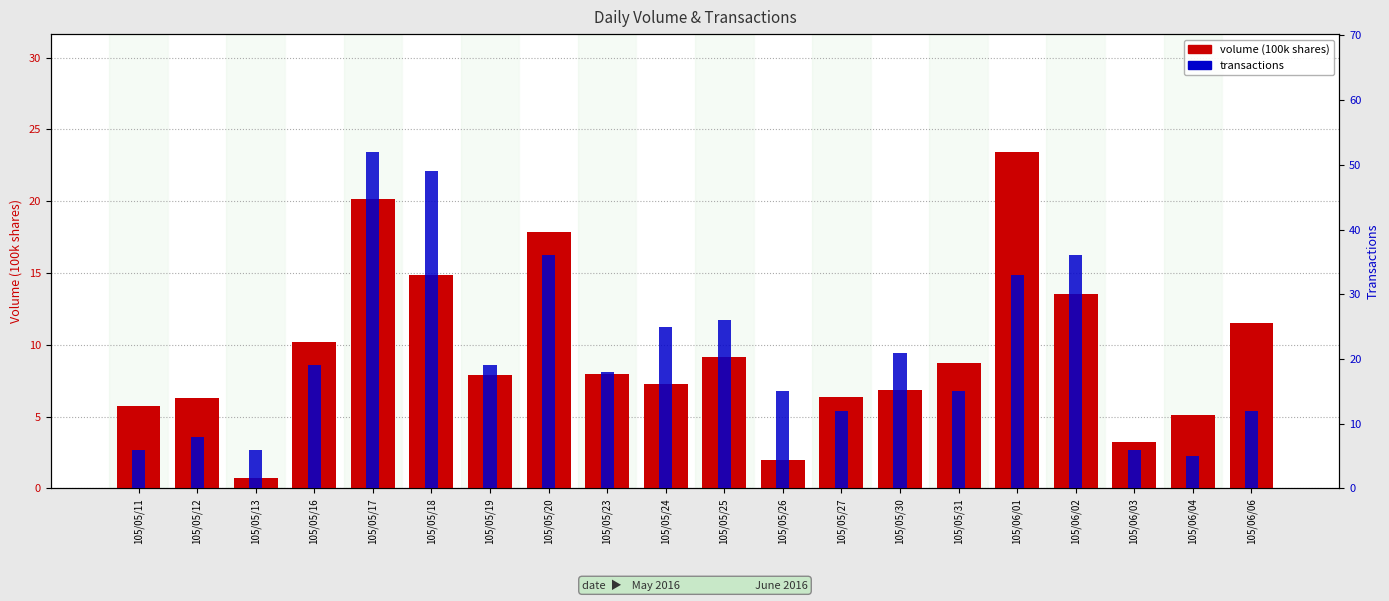

What is the sum of all transactions values?

419.0